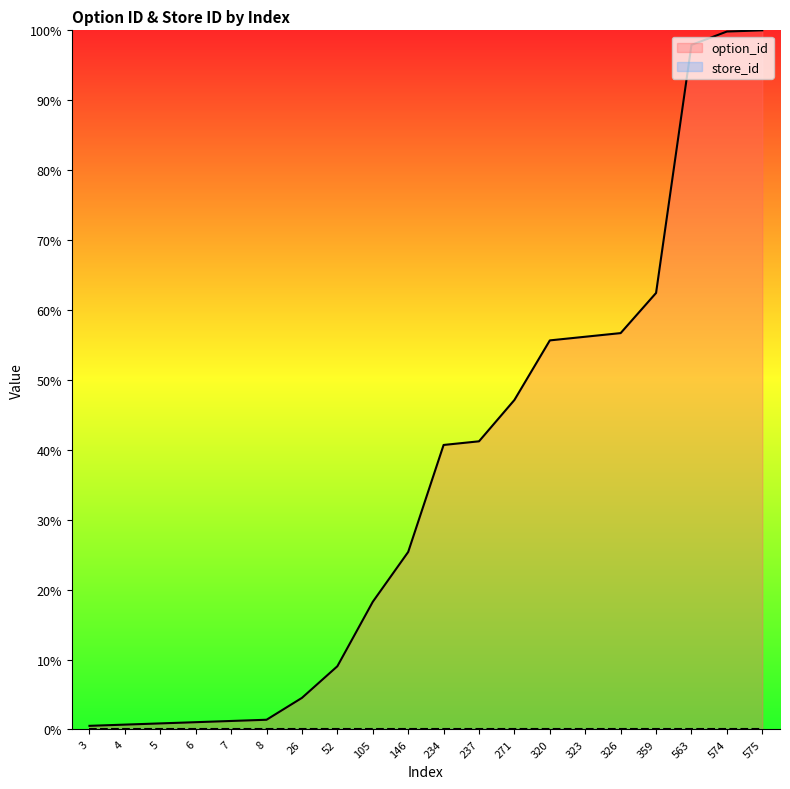

Reading left to right, extract all data points from this chart.

0.5	0.7	0.9	1.0	1.2	1.4	4.5	9.0	18.3	25.4	40.7	41.2	47.1	55.7	56.2	56.7	62.4	97.9	99.8	100.0